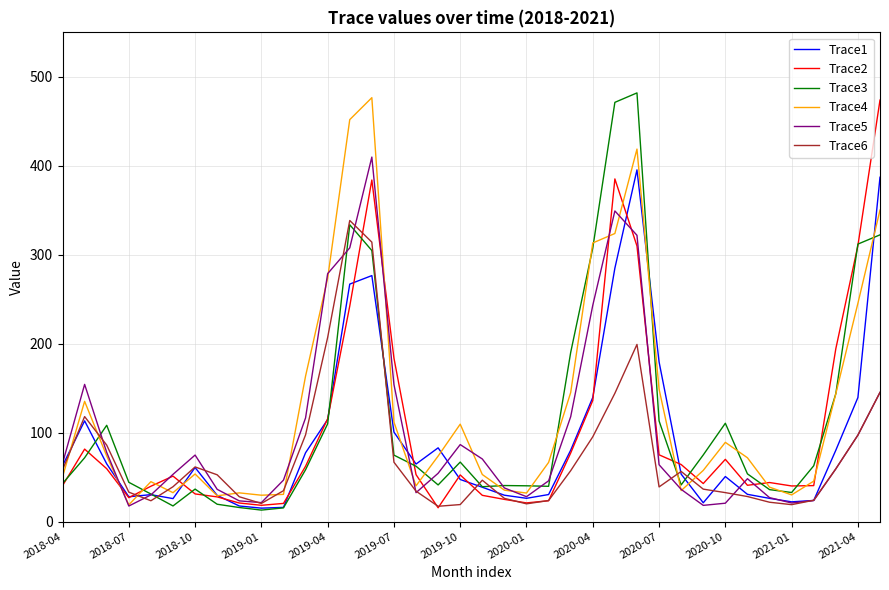

What is the greatest value displayed?

481.9